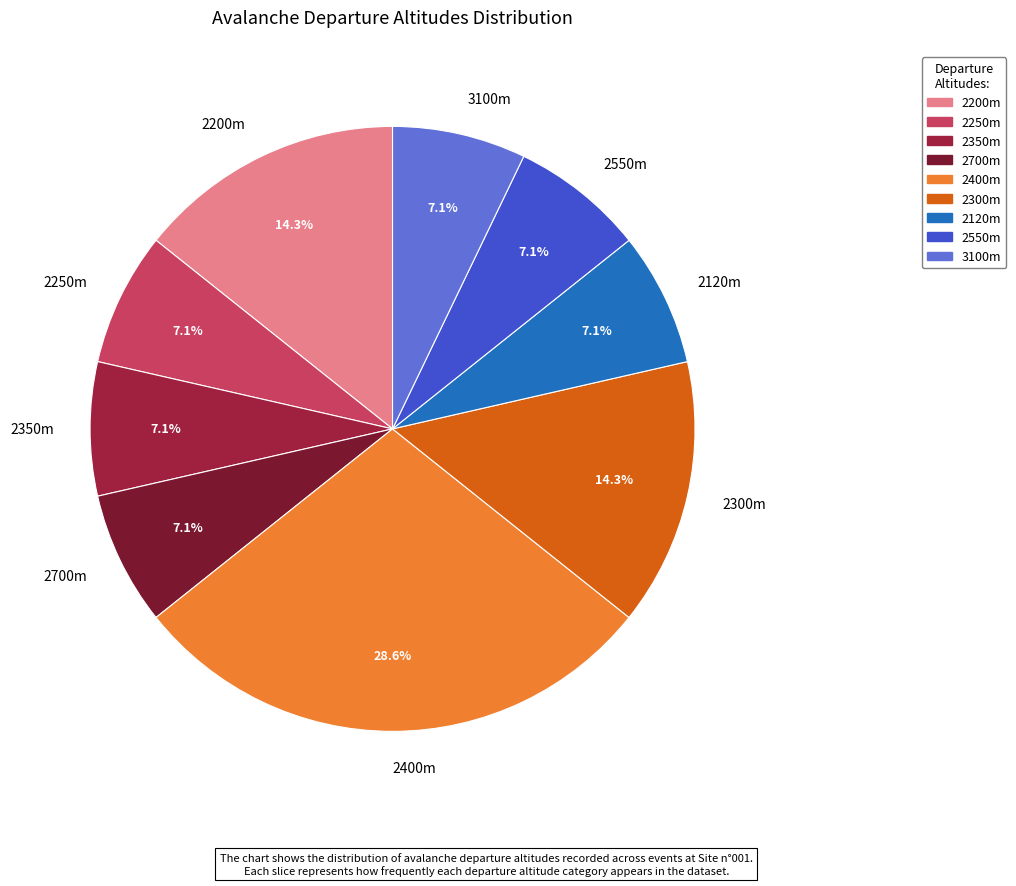

Is the sum of 2700m and 2250m greater than half?

No